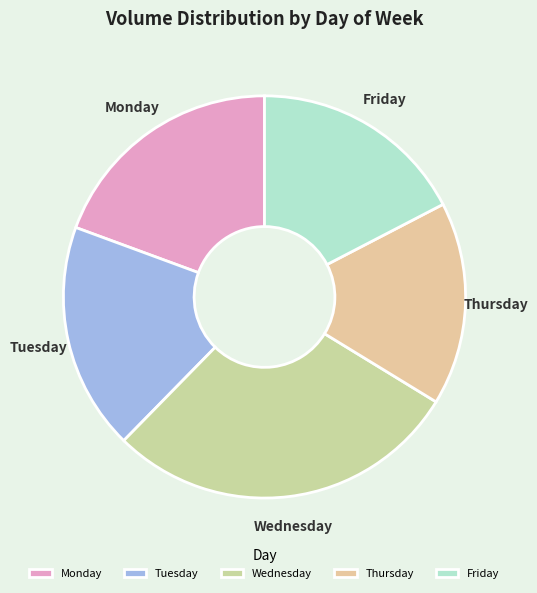

Is the sum of Wednesday and Monday greater than half?

No